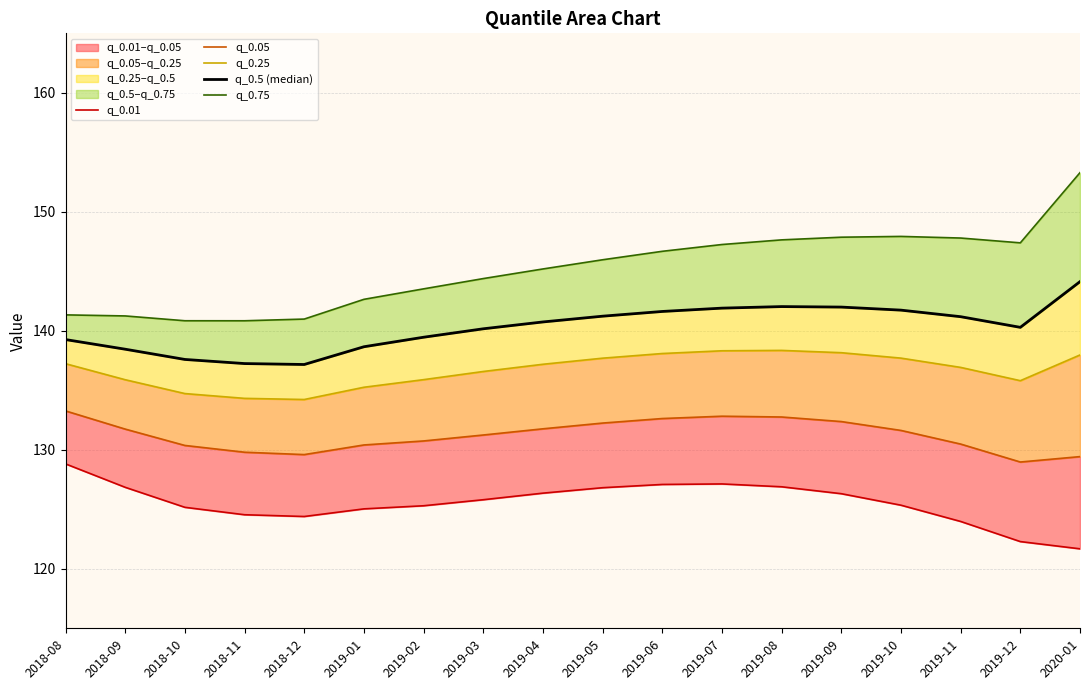

What is the difference between the highest and lowest values at 2019-02?

18.2